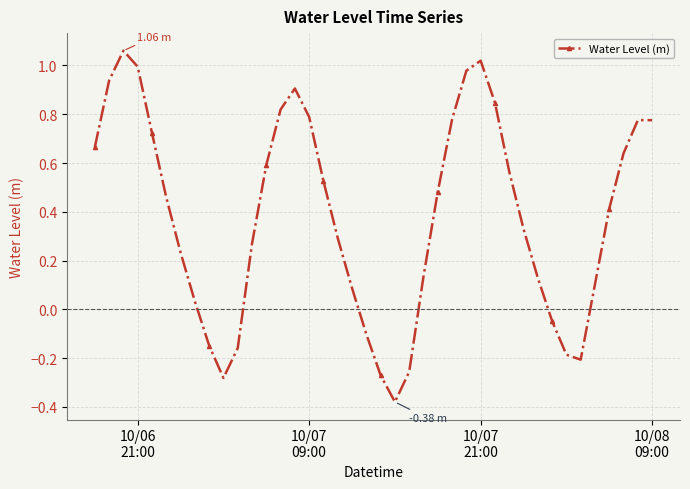

What is the difference between the second highest and second lowest values?

1.3